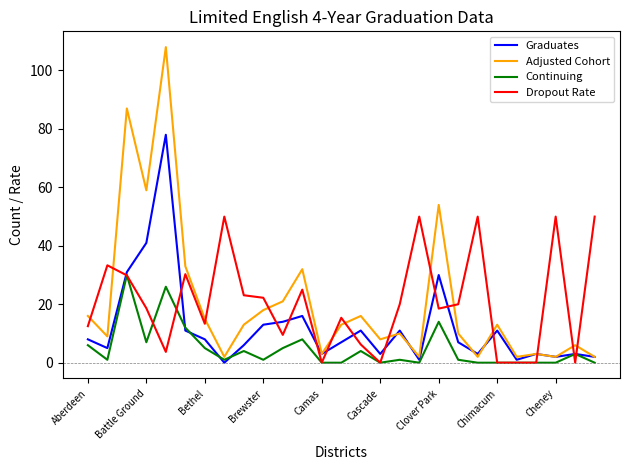

Which series has the largest range (max minus min)?

Adjusted Cohort